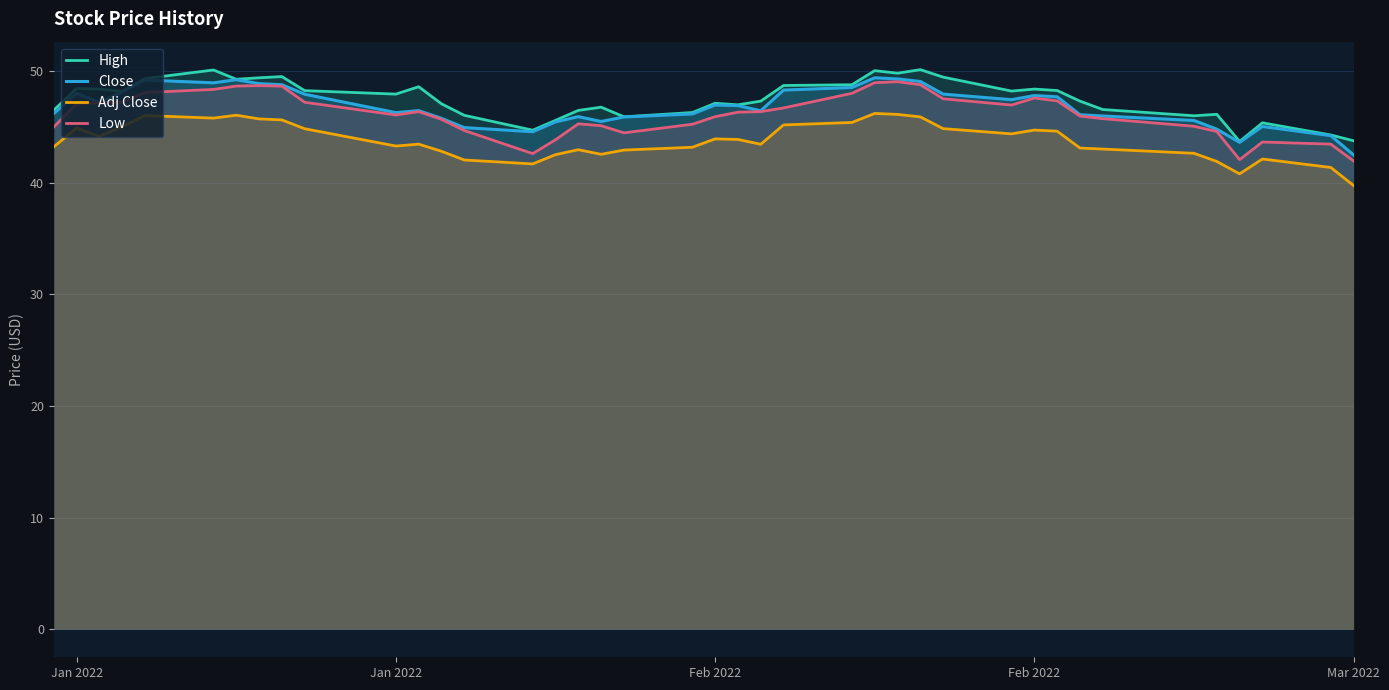

What is the sum of all High values?

1898.3